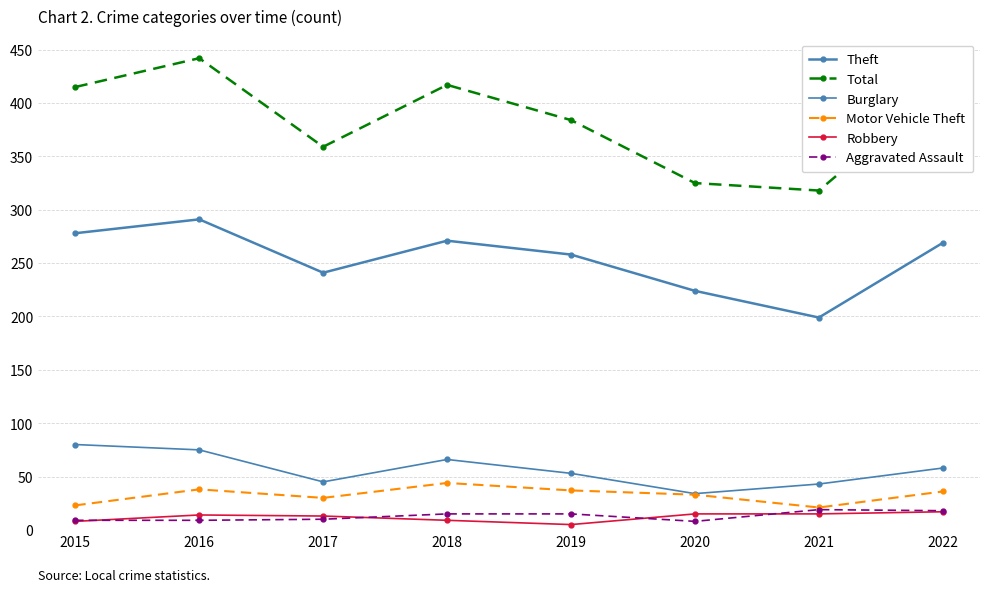

Does the chart have visible grid lines?

Yes